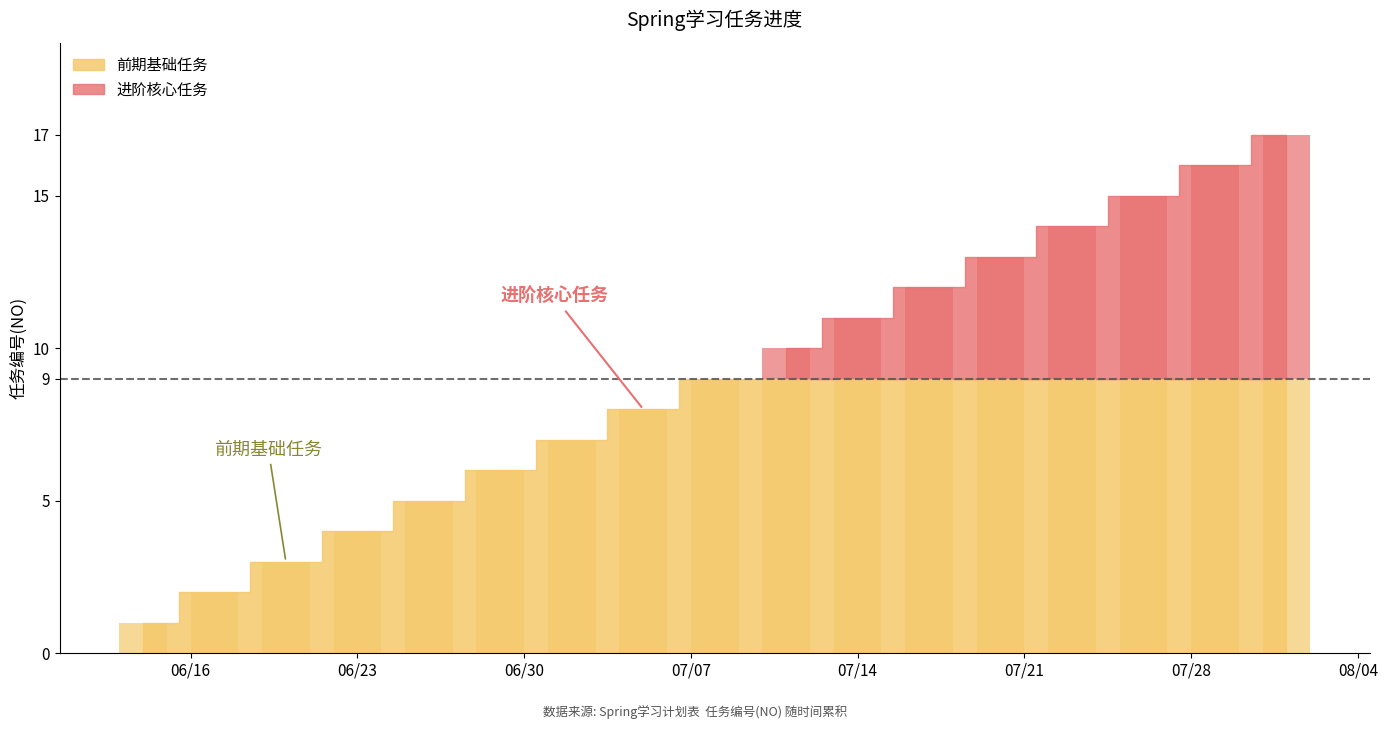

Rank the categories by value from highest to lowest.

2020-08-01, 2020-07-29, 2020-07-26, 2020-07-23, 2020-07-20, 2020-07-17, 2020-07-14, 2020-07-11, 2020-07-08, 2020-07-05, 2020-07-02, 2020-06-29, 2020-06-26, 2020-06-23, 2020-06-20, 2020-06-17, 2020-06-14